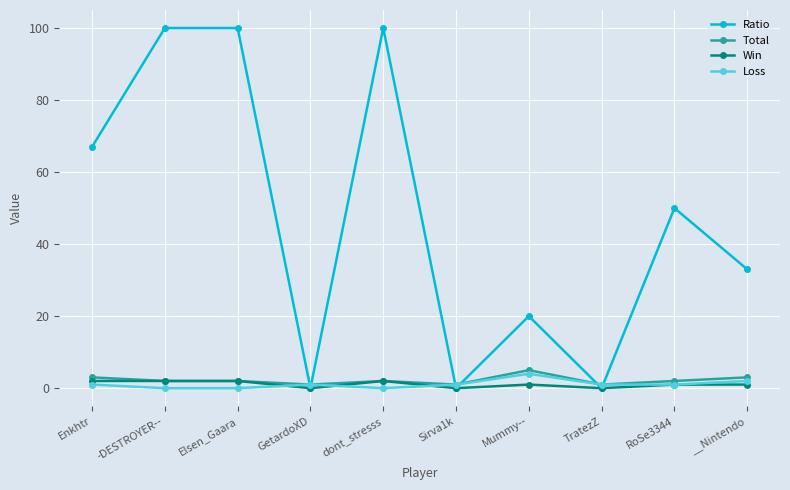

The Loss series shows 0 at -DESTROYER--. True or false?

True